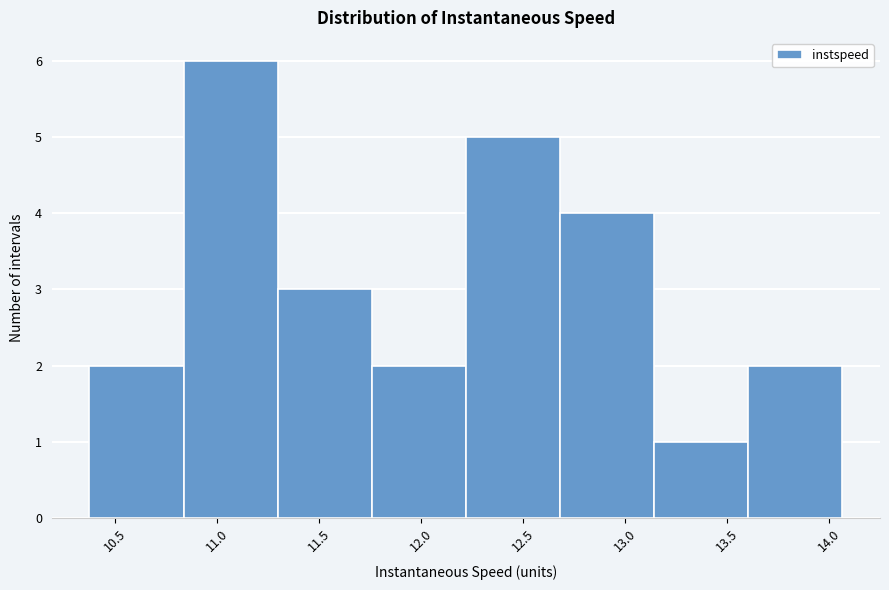

Over which range of the x-axis is the bar tallest?

10.85 to 11.30